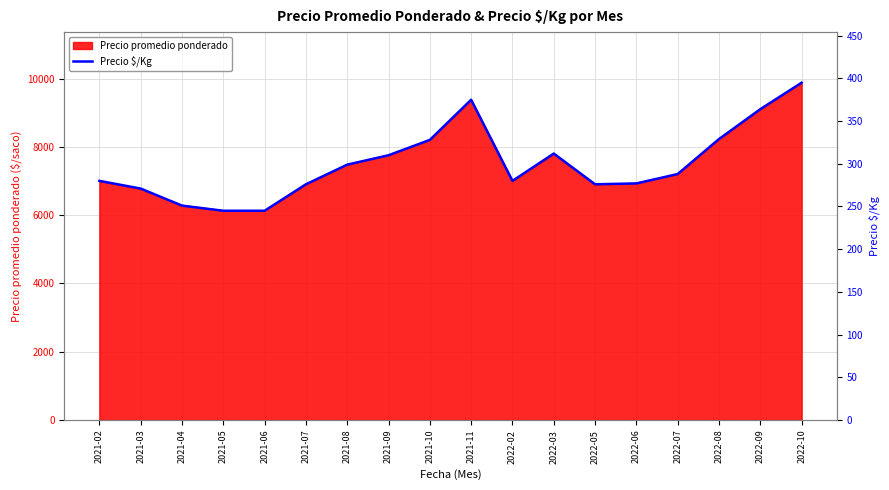

Rank the categories by value from lowest to highest.

2021-05, 2021-06, 2021-04, 2021-03, 2021-07, 2022-05, 2022-06, 2021-02, 2022-02, 2022-07, 2021-08, 2021-09, 2022-03, 2021-10, 2022-08, 2022-09, 2021-11, 2022-10